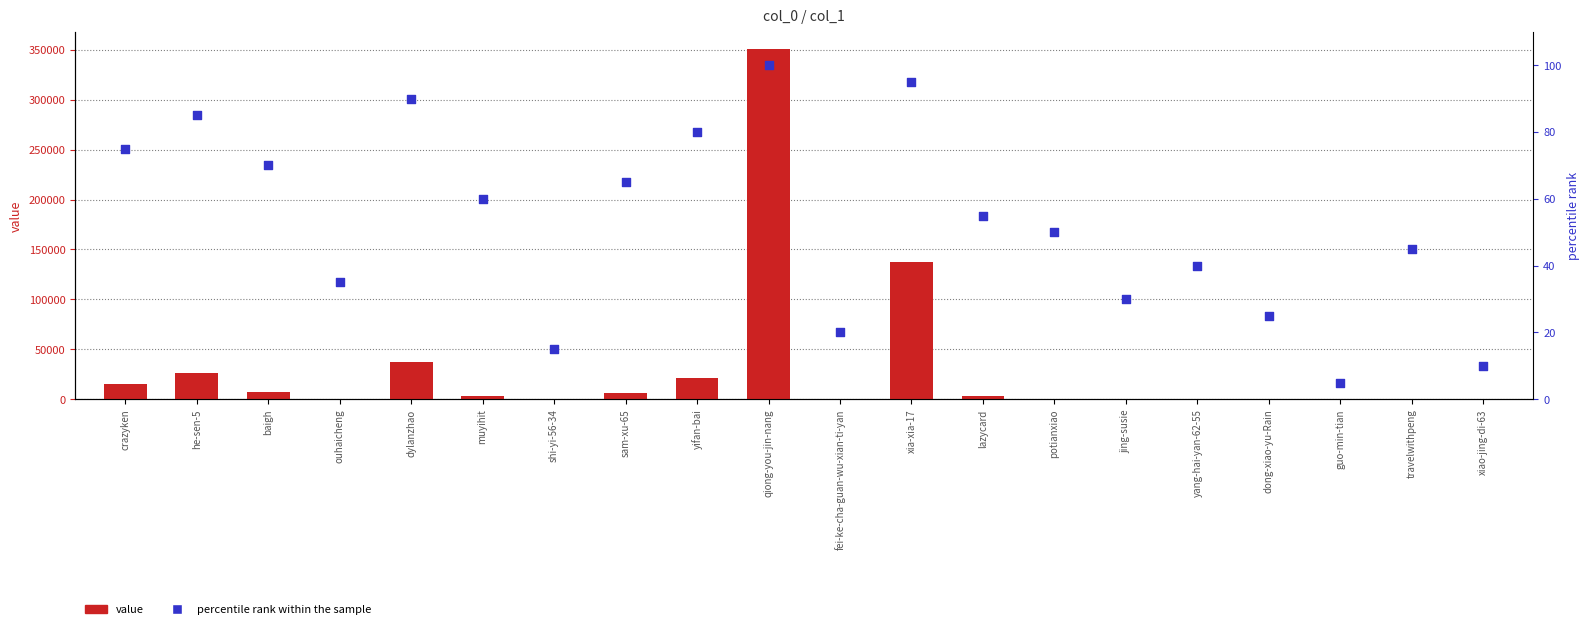

What are all the series names shown in the legend?

value, percentile rank